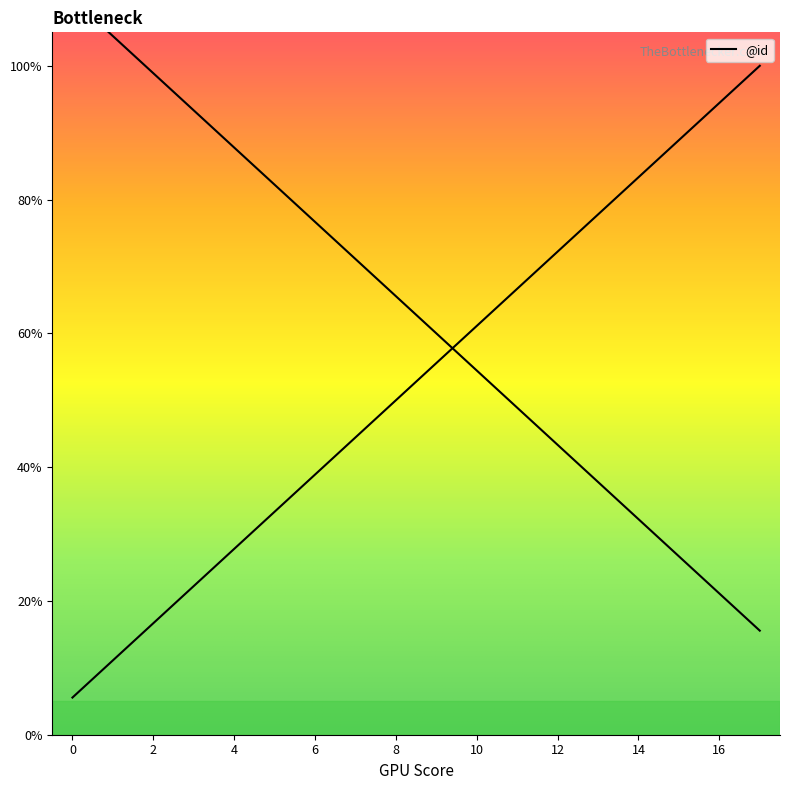

Is it true that the value at 9 is 30.4?

False